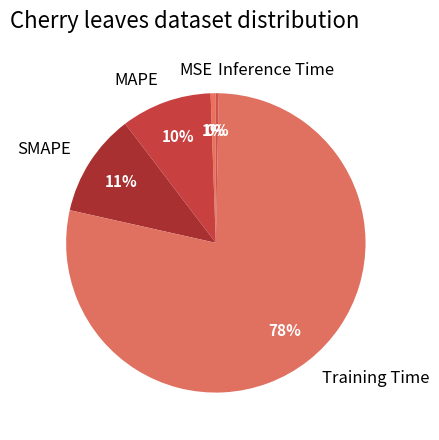

How many slices are in this pie chart?

5